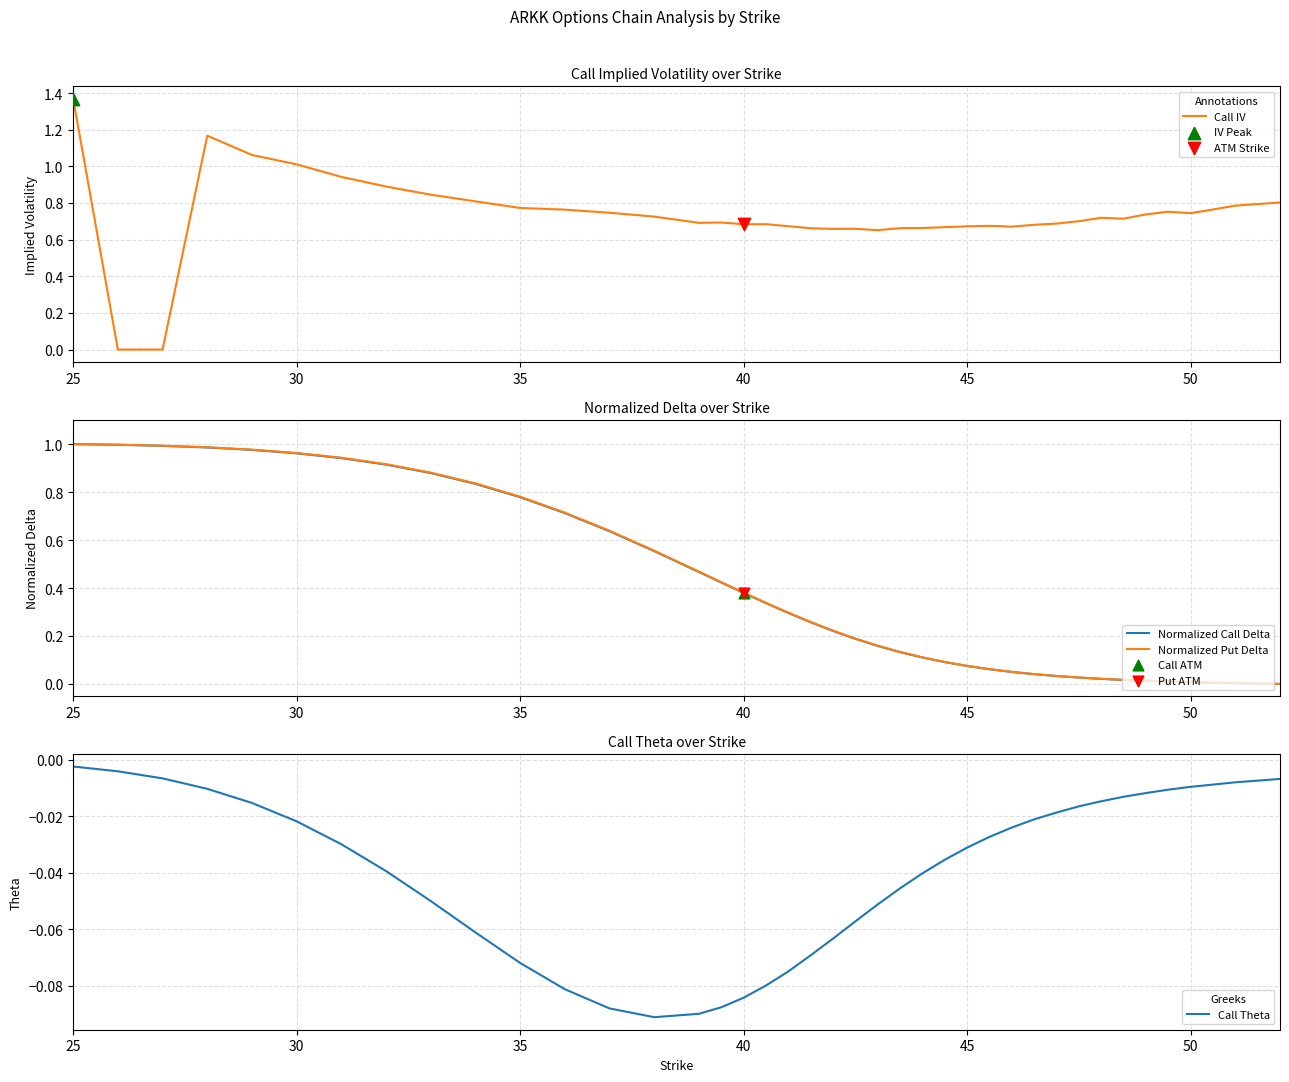

Which series contains the highest Y value?

Call IV